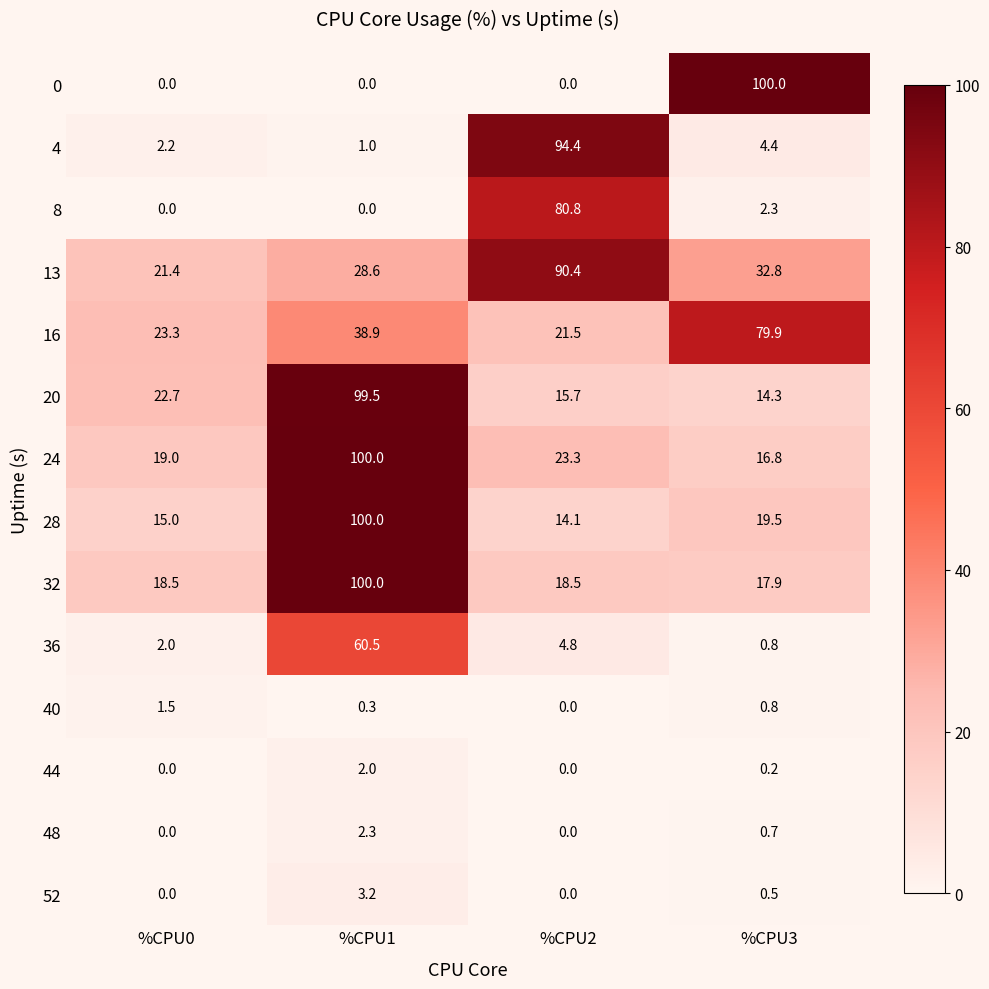

At which category is the sum across all series the highest?

%CPU1